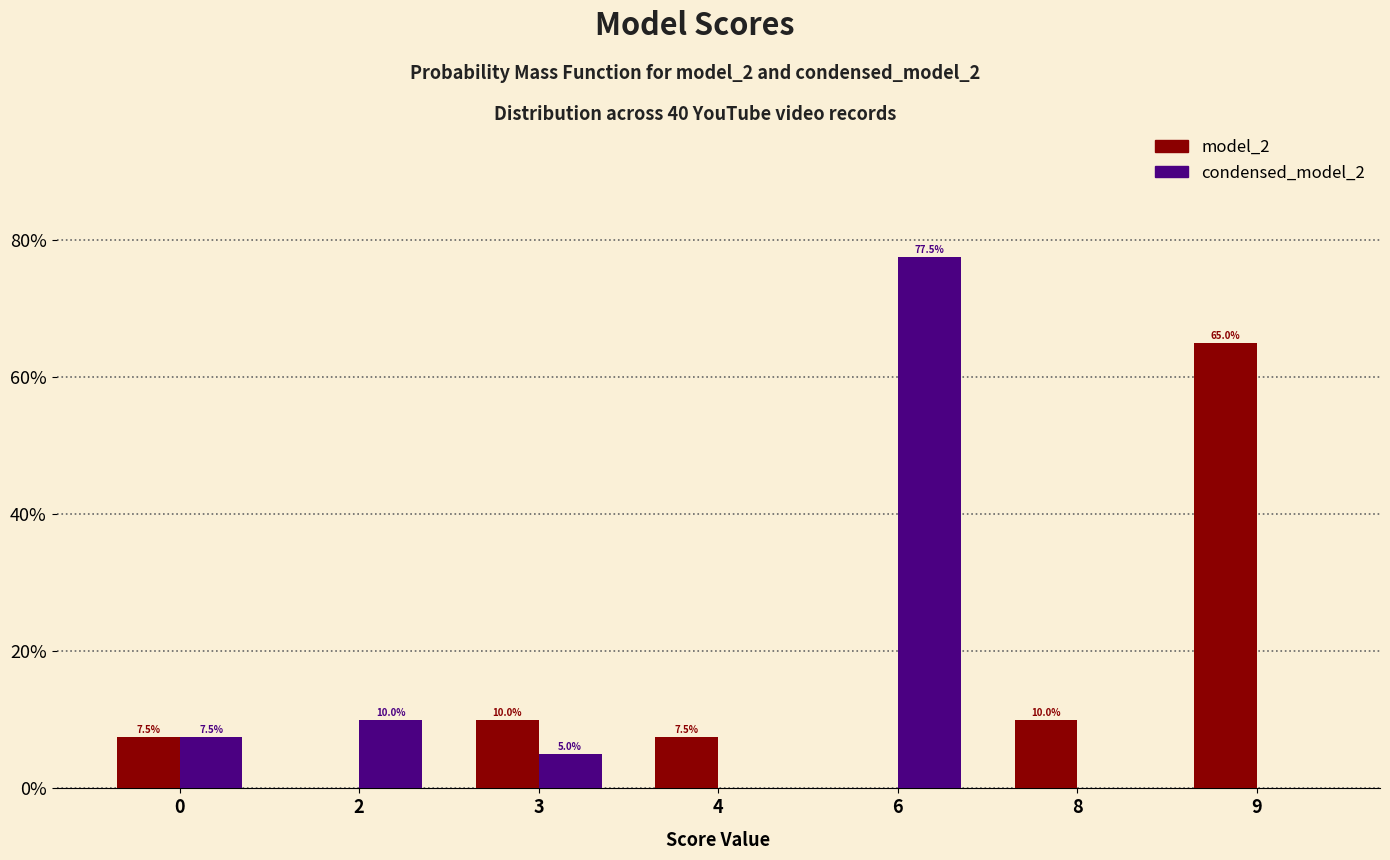

Reading left to right, list all the values displayed in this chart.

model_2: 0=0.1	2=0.0	3=0.1	4=0.1	6=0.0	8=0.1	9=0.7
condensed_model_2: 0=0.1	2=0.1	3=0.1	4=0.0	6=0.8	8=0.0	9=0.0